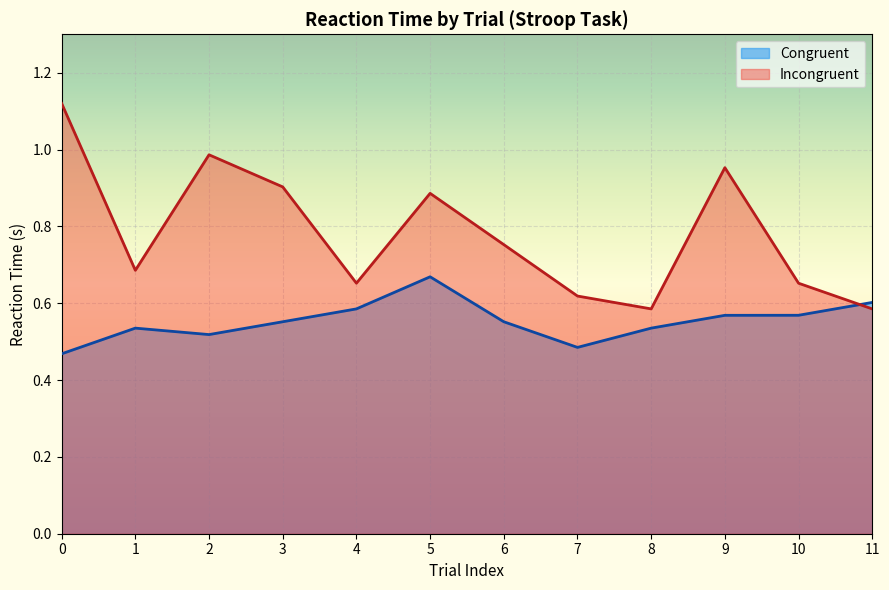

Does the chart display data point markers on the line(s)?

No